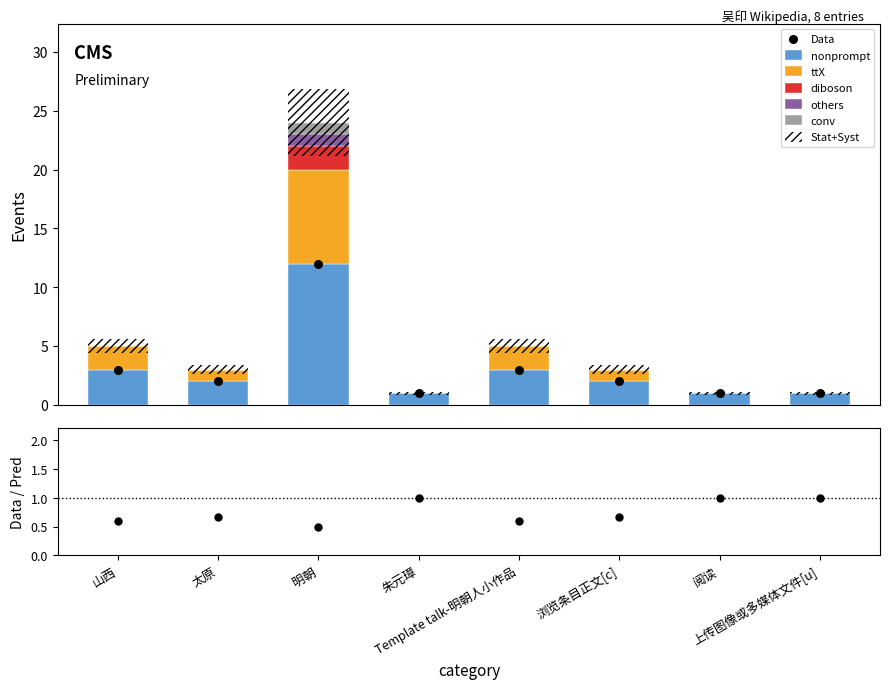

What is the total value across all series at 阅读?

1